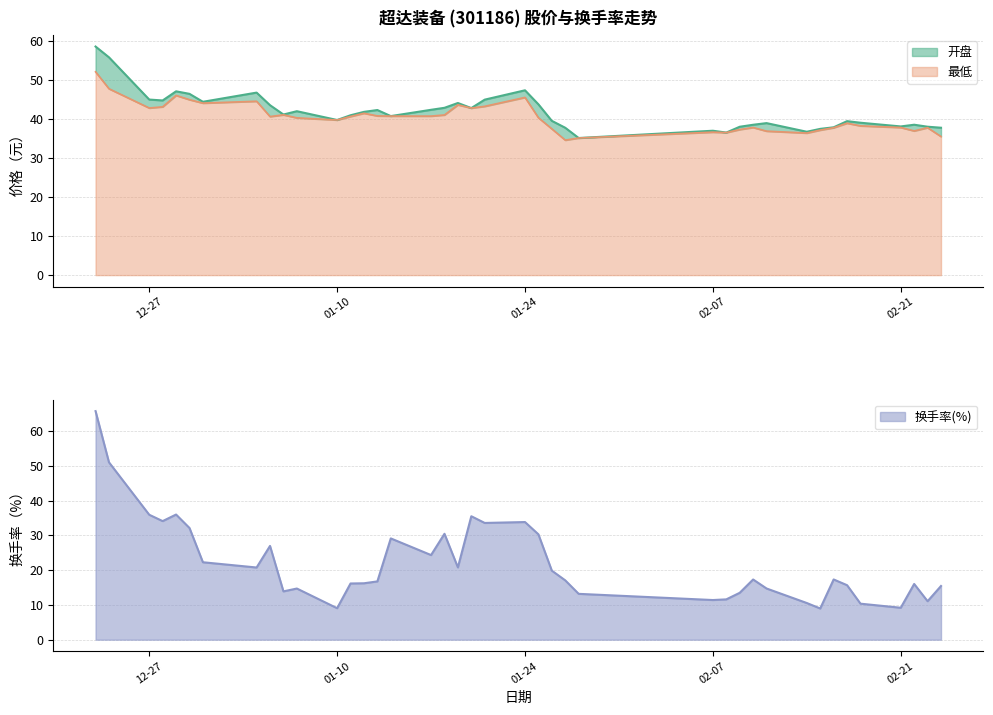

At which category does the chart reach its peak across all series?

2021-12-23